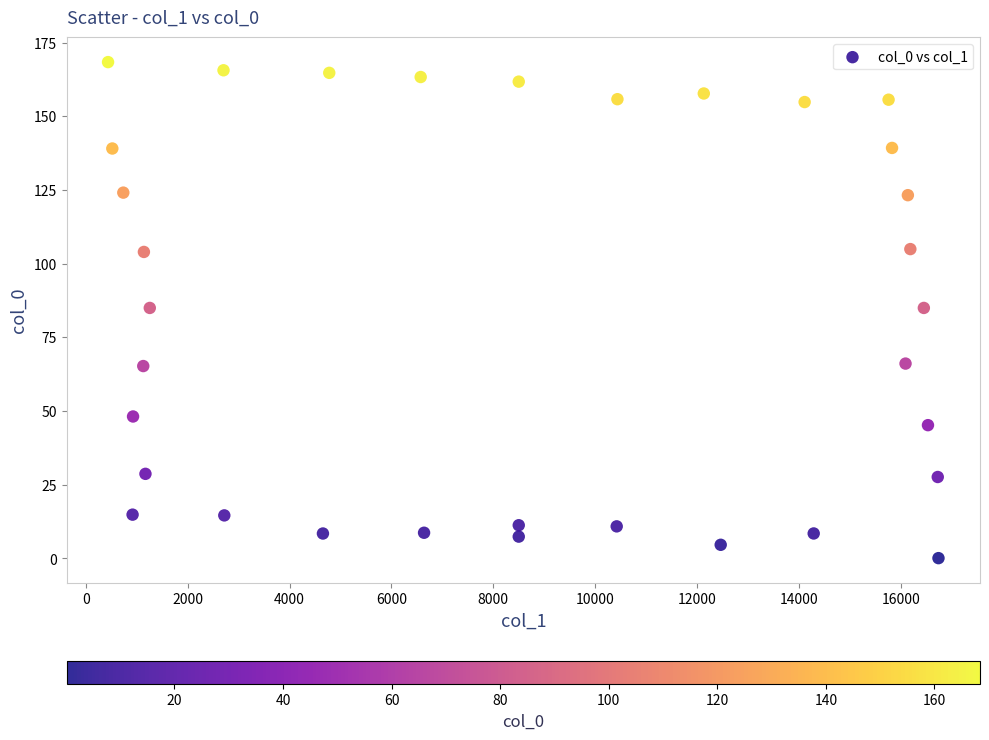

What is the range of X values (max minus min)?

16307.7